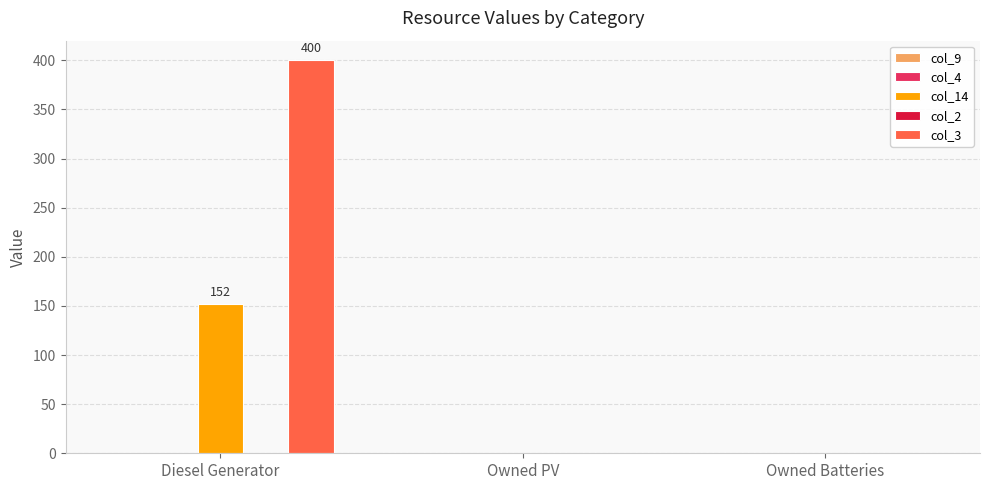

At which category is the sum across all series the highest?

Diesel Generator